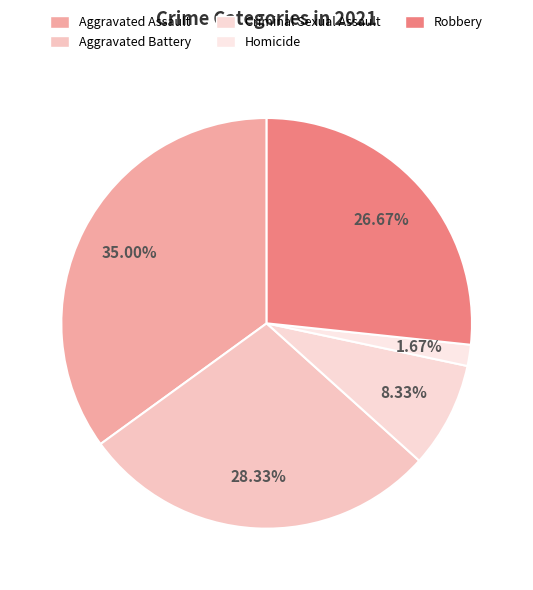

True or false: Aggravated Assault accounts for 27% of the total.

False